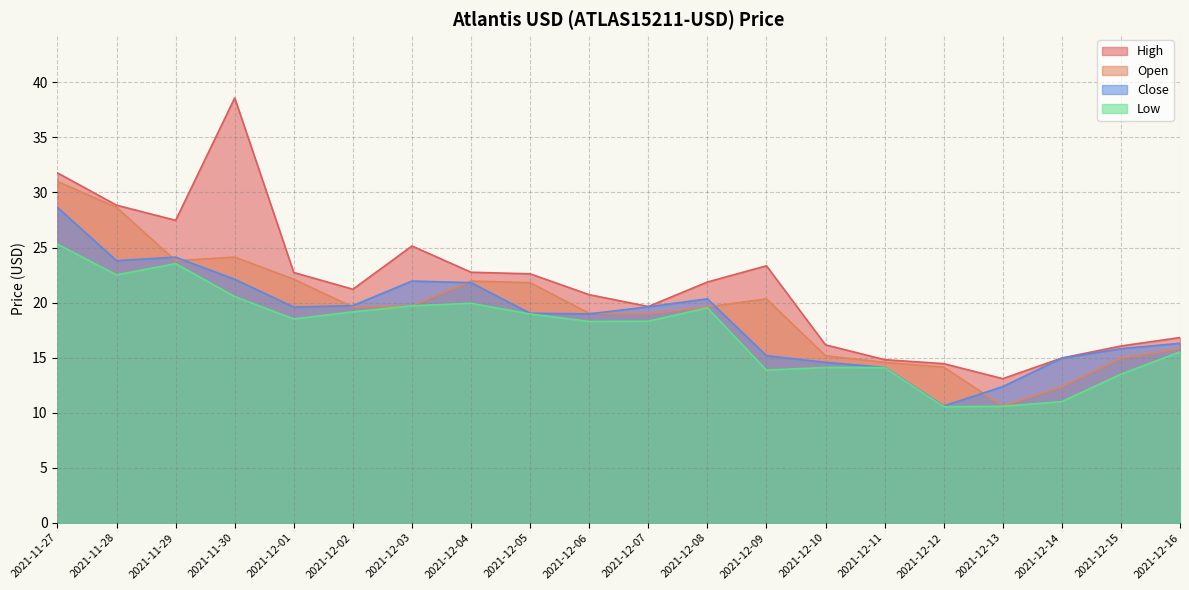

True or false: Low and High intersect in this chart.

False